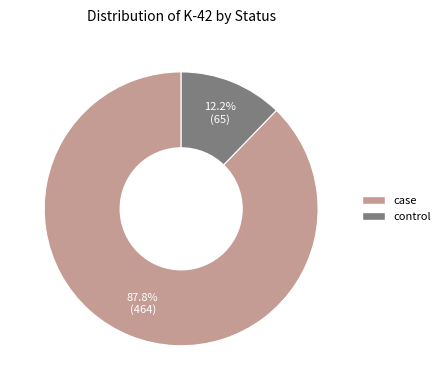

Combined, what portion of the pie is case and control?

100.0%